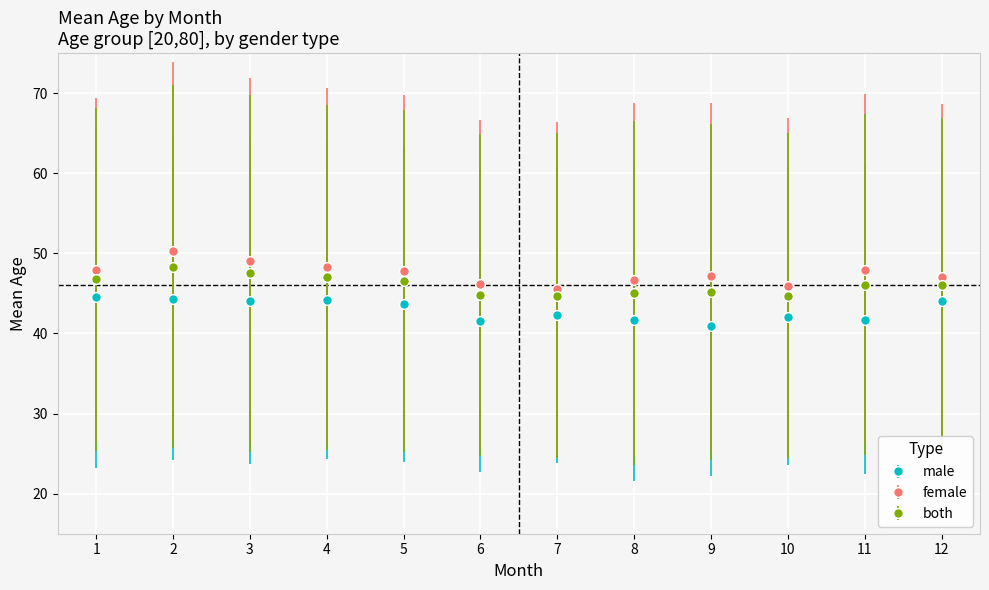

Which series has the largest total across all categories?

female